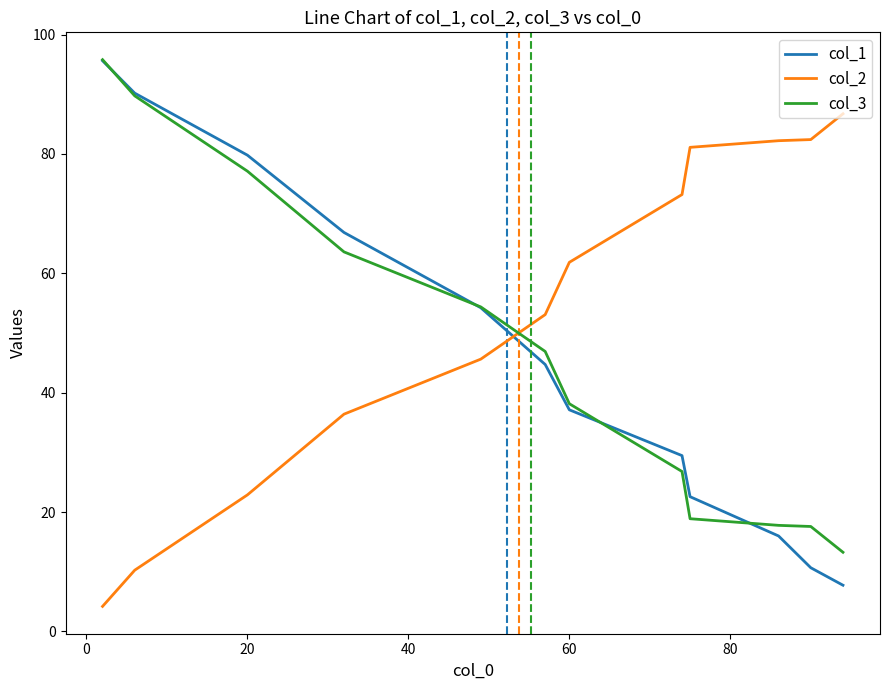

What is the greatest value displayed?

95.8